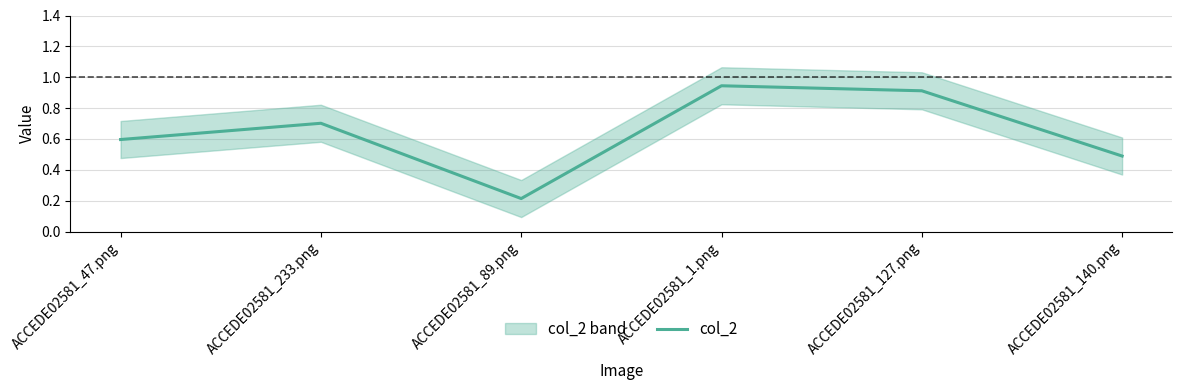

What is the greatest value displayed?

0.9